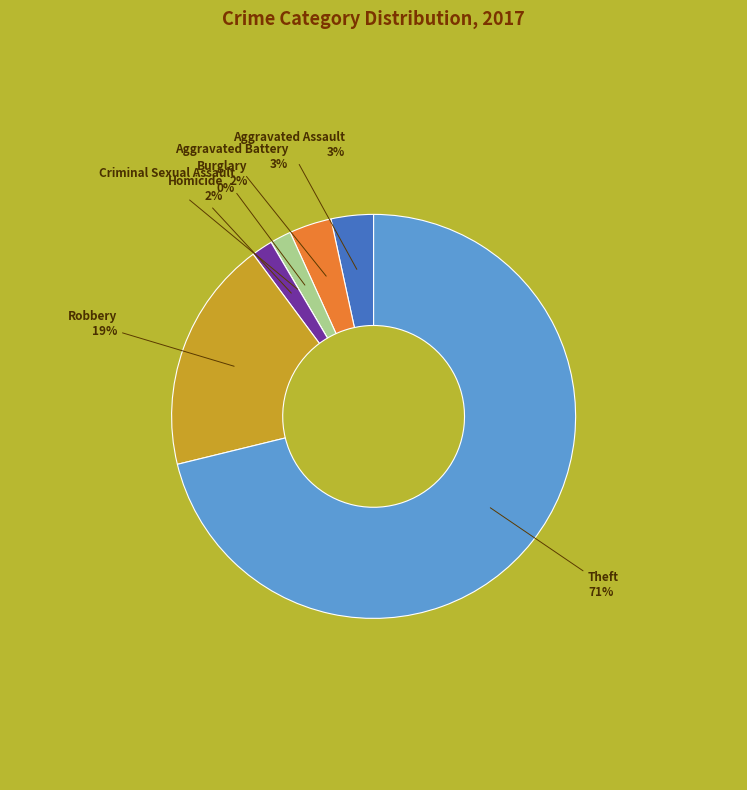

Is there any slice that represents more than half of the pie?

Yes